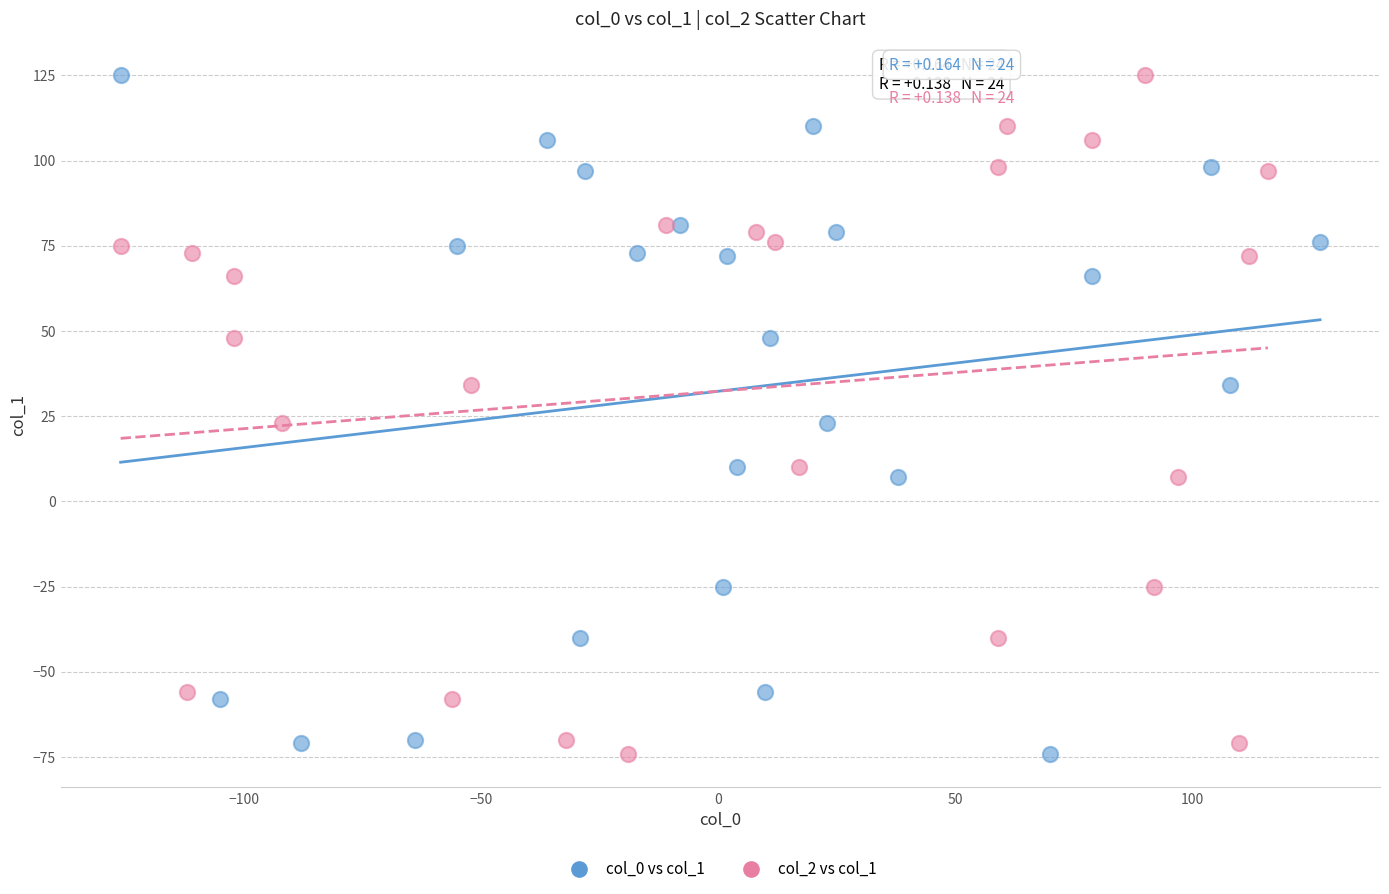

What are all the series names shown in the legend?

col_0 vs col_1, col_2 vs col_1